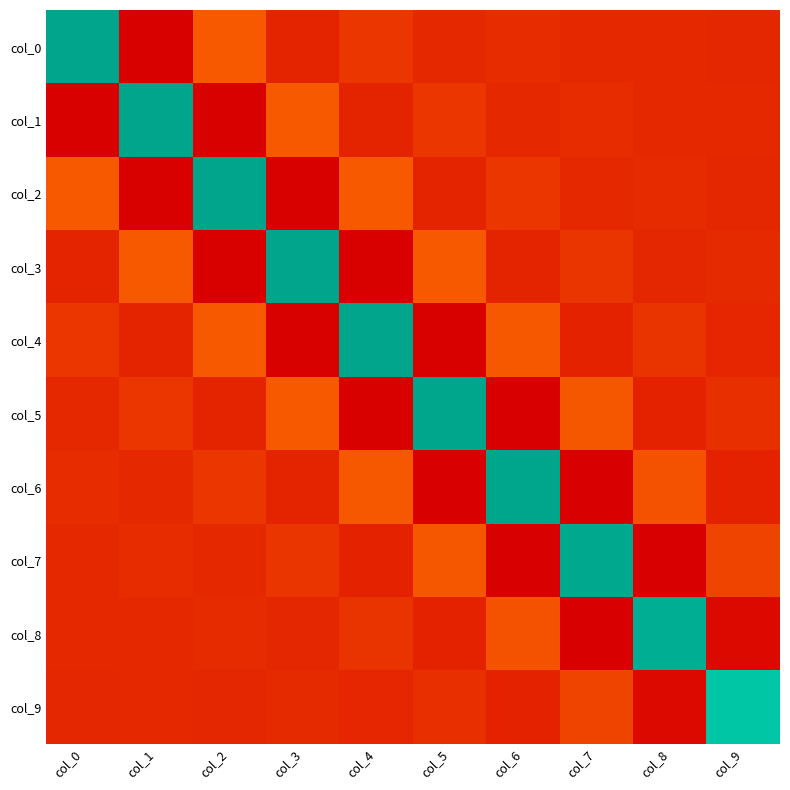

Reading right to left, transcribe all the data shown in this chart.

col_0: col_9=0.0	col_8=0.0	col_7=0.0	col_6=0.0	col_5=0.0	col_4=0.0	col_3=-0.0	col_2=0.1	col_1=-0.0	col_0=0.4
col_1: col_9=0.0	col_8=0.0	col_7=0.0	col_6=0.0	col_5=0.0	col_4=-0.0	col_3=0.1	col_2=-0.0	col_1=0.4	col_0=-0.0
col_2: col_9=0.0	col_8=0.0	col_7=0.0	col_6=0.0	col_5=-0.0	col_4=0.1	col_3=-0.0	col_2=0.4	col_1=-0.0	col_0=0.1
col_3: col_9=0.0	col_8=0.0	col_7=0.0	col_6=-0.0	col_5=0.1	col_4=-0.0	col_3=0.4	col_2=-0.0	col_1=0.1	col_0=-0.0
col_4: col_9=-0.0	col_8=0.0	col_7=-0.0	col_6=0.1	col_5=-0.0	col_4=0.4	col_3=-0.0	col_2=0.1	col_1=-0.0	col_0=0.0
col_5: col_9=0.0	col_8=-0.0	col_7=0.0	col_6=-0.0	col_5=0.4	col_4=-0.0	col_3=0.1	col_2=-0.0	col_1=0.0	col_0=0.0
col_6: col_9=-0.0	col_8=0.0	col_7=-0.0	col_6=0.4	col_5=-0.0	col_4=0.1	col_3=-0.0	col_2=0.0	col_1=0.0	col_0=0.0
col_7: col_9=0.0	col_8=-0.0	col_7=0.4	col_6=-0.0	col_5=0.0	col_4=-0.0	col_3=0.0	col_2=0.0	col_1=0.0	col_0=0.0
col_8: col_9=-0.0	col_8=0.4	col_7=-0.0	col_6=0.0	col_5=-0.0	col_4=0.0	col_3=0.0	col_2=0.0	col_1=0.0	col_0=0.0
col_9: col_9=0.3	col_8=-0.0	col_7=0.0	col_6=-0.0	col_5=0.0	col_4=-0.0	col_3=0.0	col_2=0.0	col_1=0.0	col_0=0.0